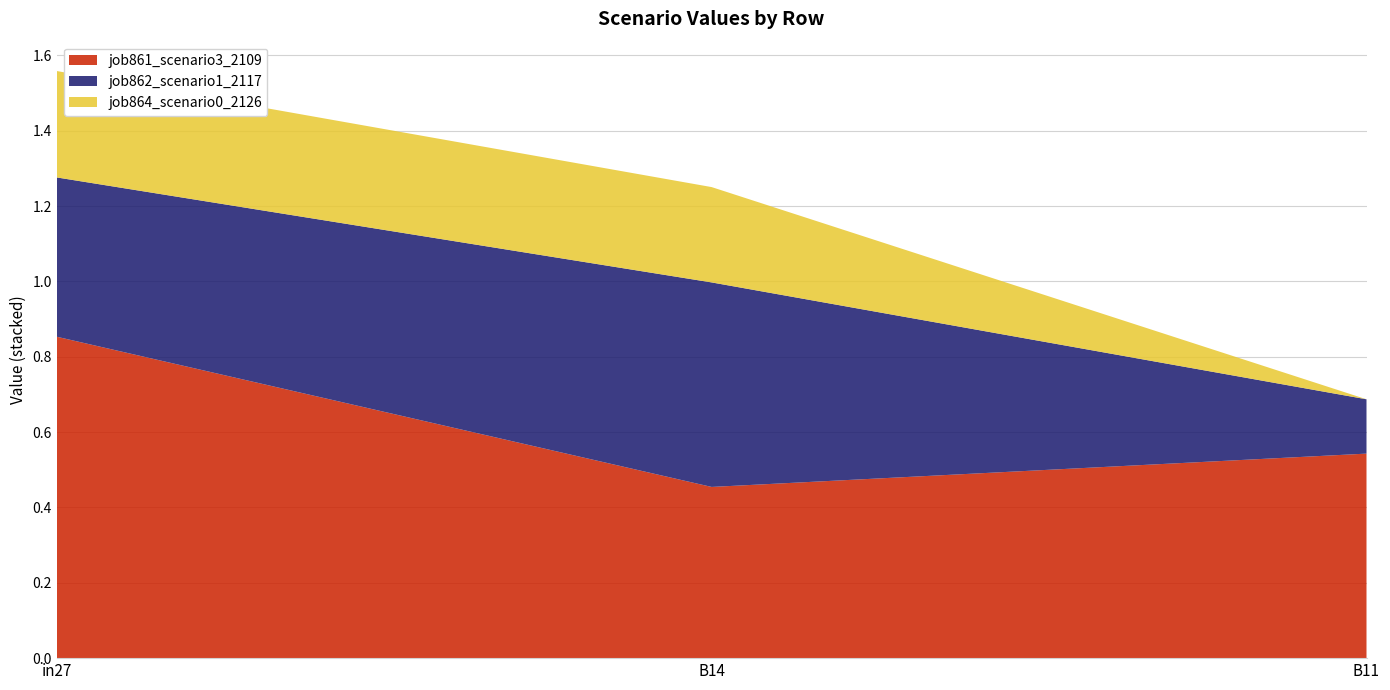

Reading left to right, what are all the values shown in this chart?

job861_scenario3_2109: in27=0.9	B14=0.5	B11=0.5
job862_scenario1_2117: in27=0.4	B14=0.5	B11=0.1
job864_scenario0_2126: in27=0.3	B14=0.3	B11=0.0